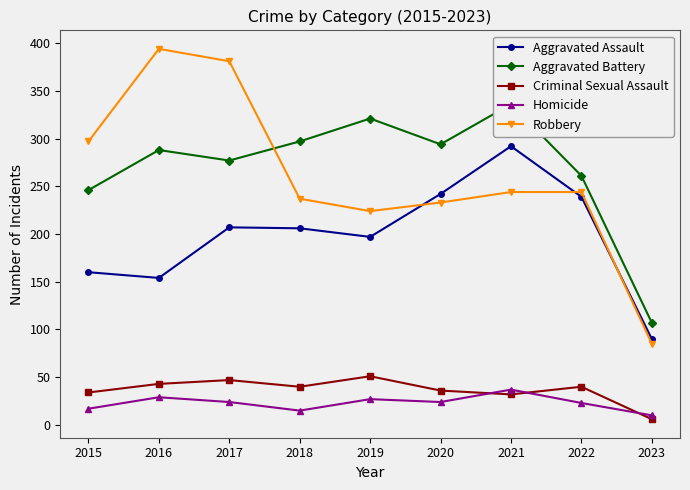

Does the chart have visible grid lines?

No